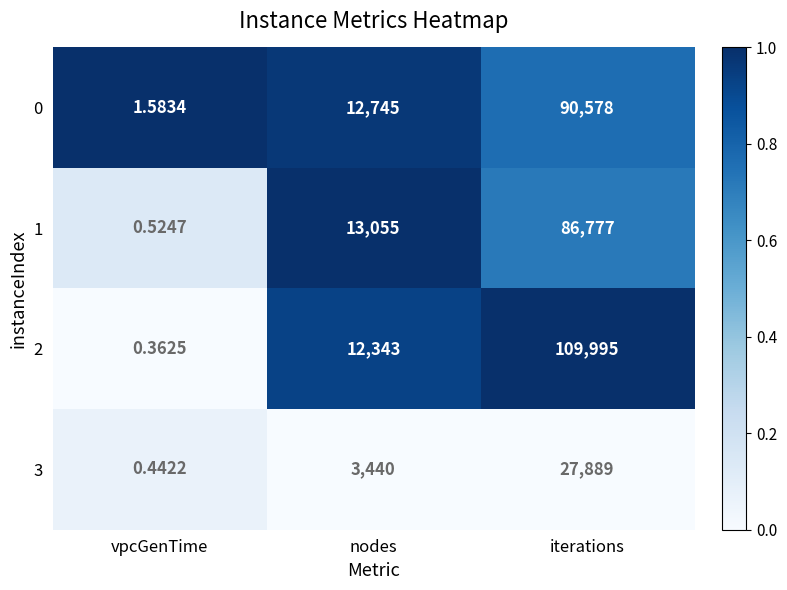

List the labels in order of 1 value, smallest first.

vpcGenTime, nodes, iterations